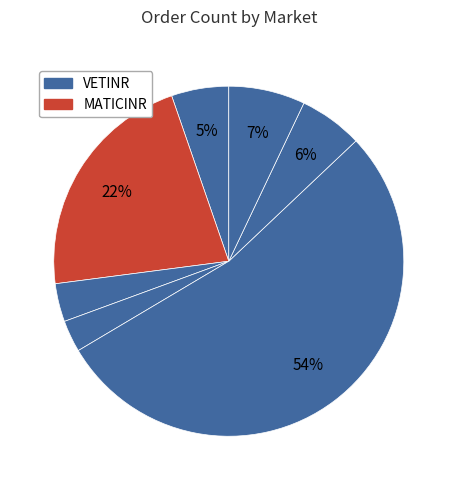

Is there a majority slice in this chart?

Yes